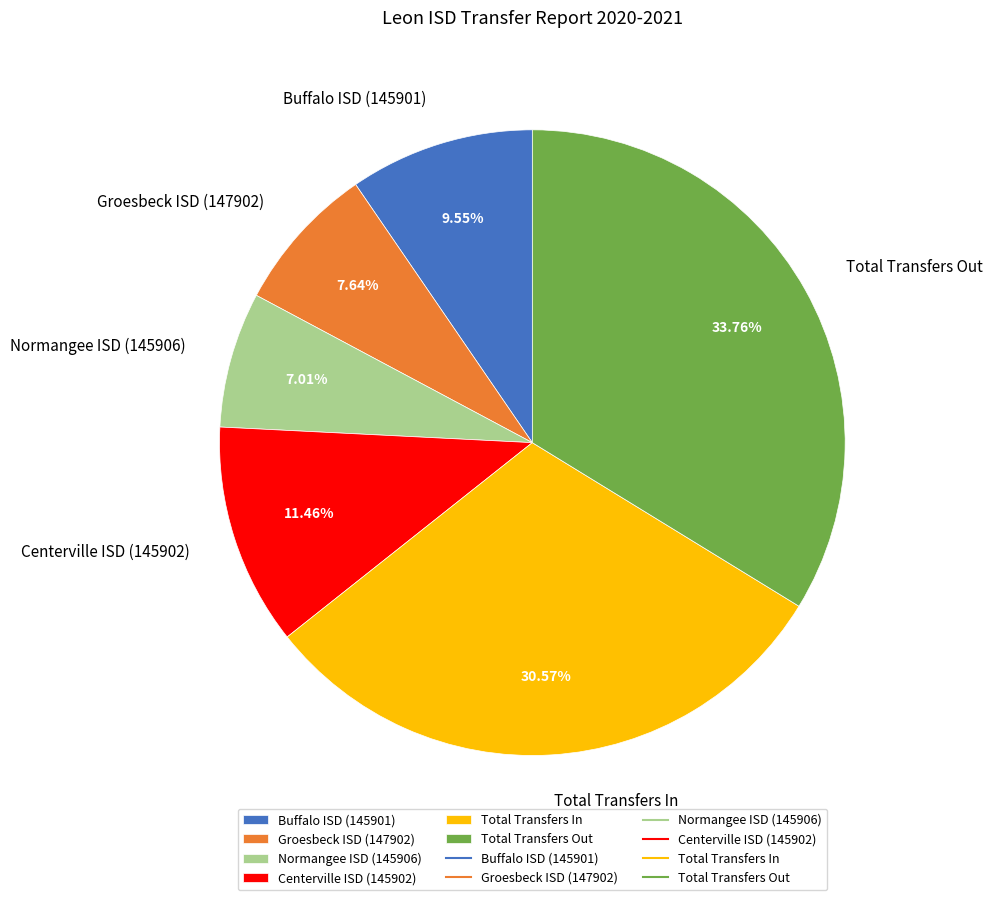

How many segments does this pie chart have?

6